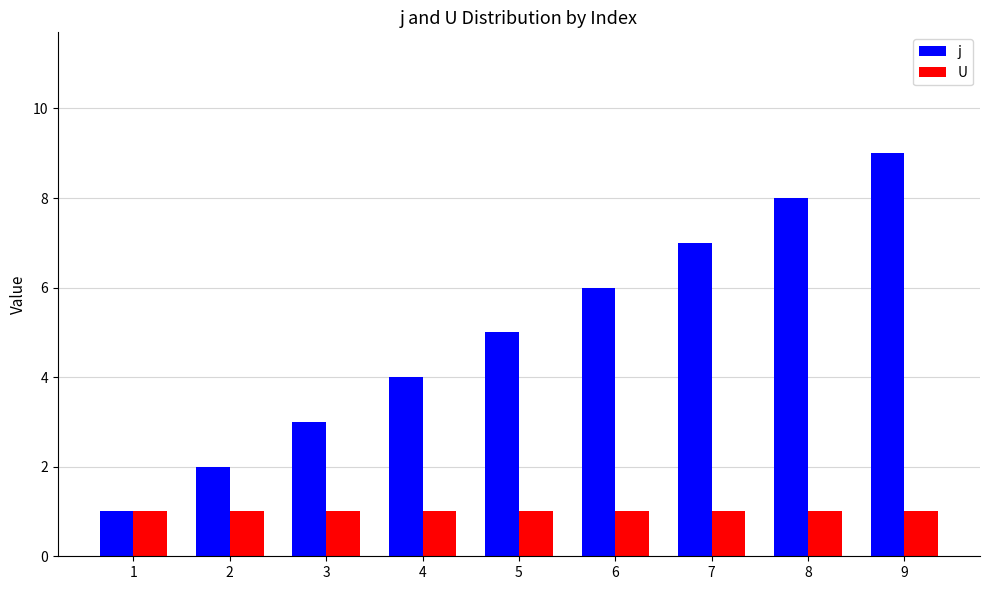

List the series in order of their peak value, highest first.

j, U